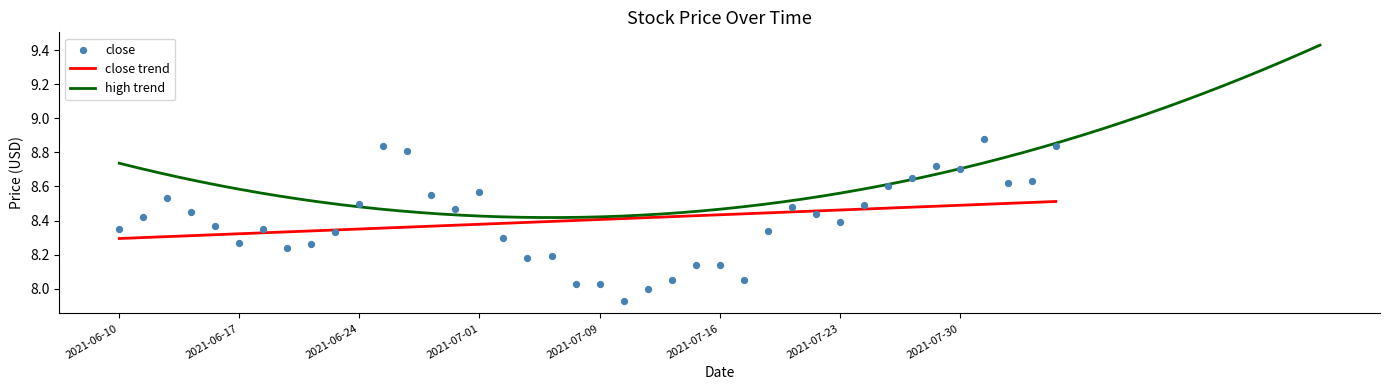

At which category is the sum across all series the highest?

2021-06-25